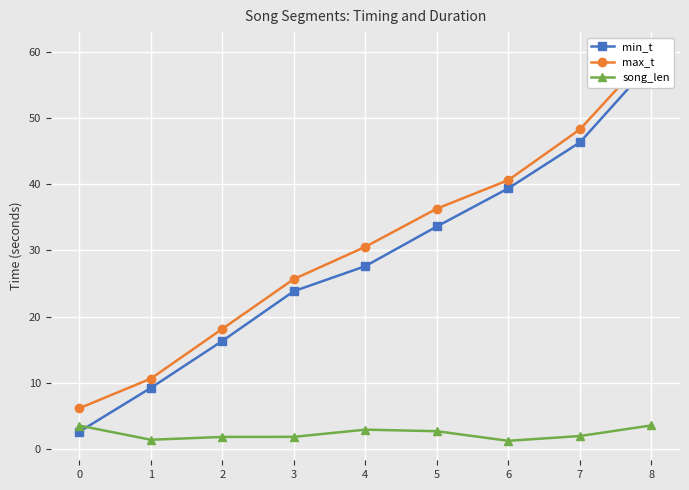

How many values in the max_t series exceed 30?

5